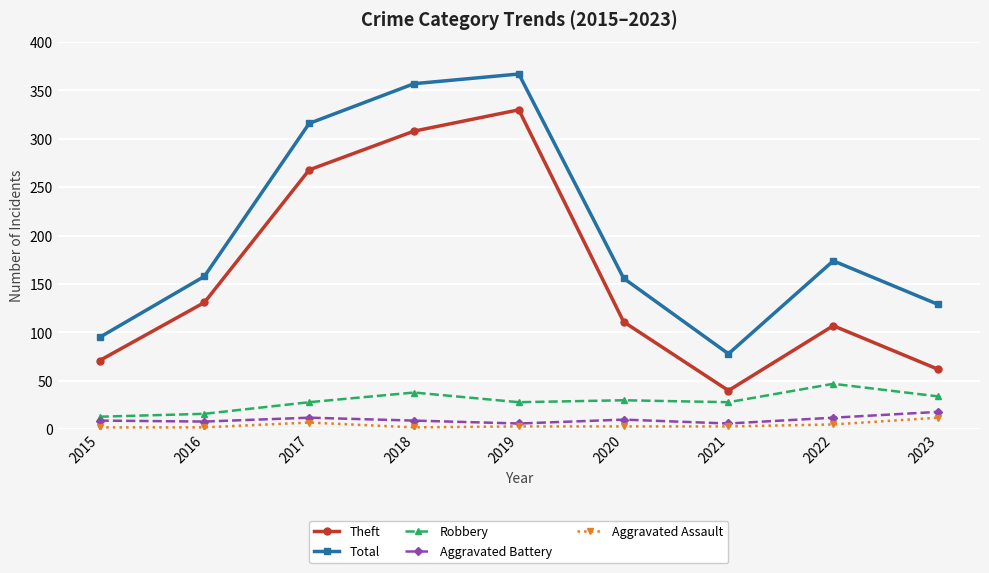

Does the chart display data point markers on the line(s)?

Yes